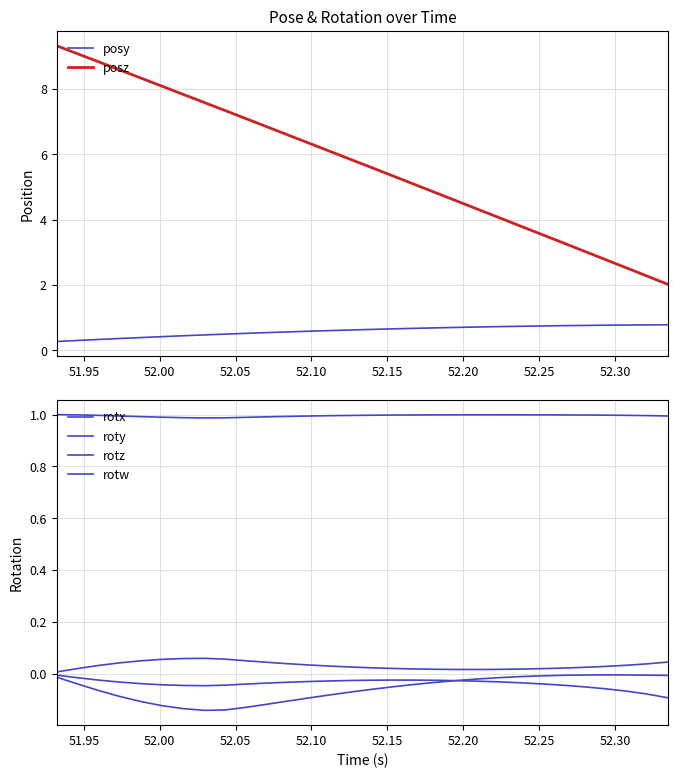

What is the maximum value for posz?

9.3